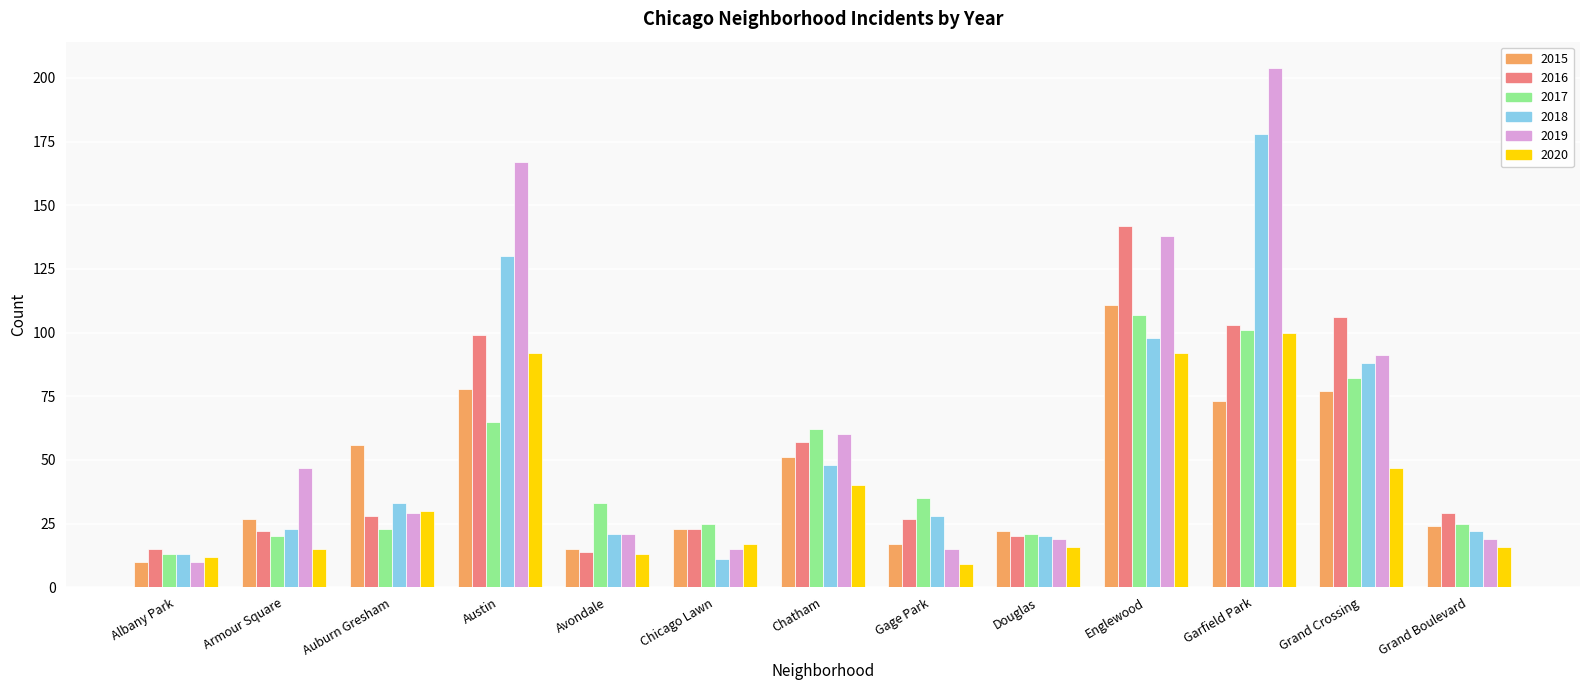

What is the label of the 11th bar from the left?

Garfield Park